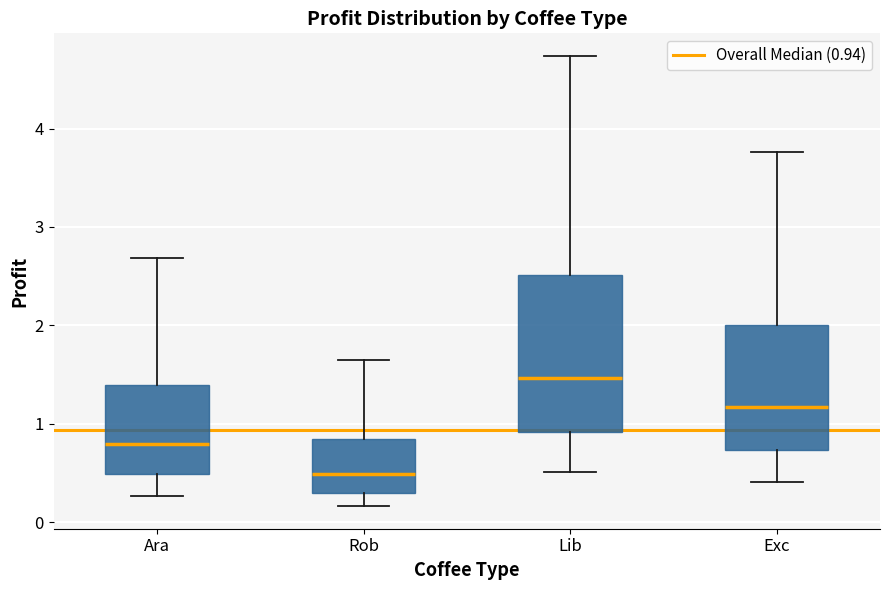

Which box's median line is the highest?

Lib